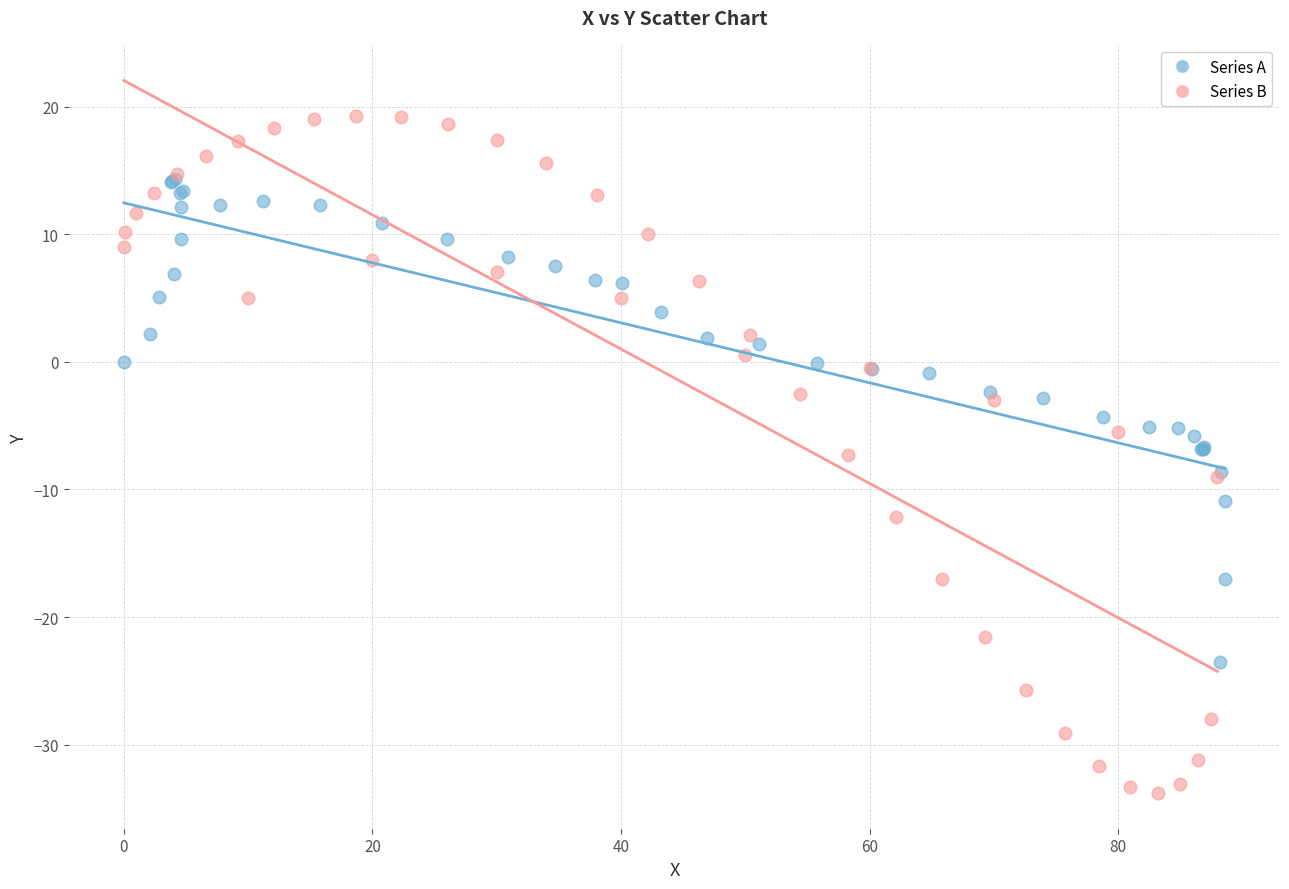

Which series has the widest spread of Y values?

Series B